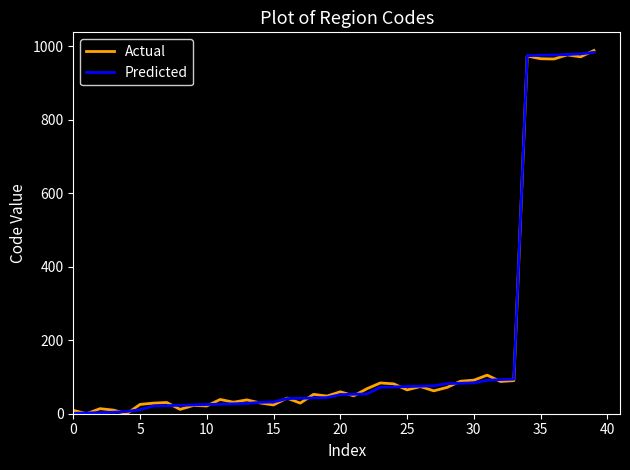

Is this an area chart (filled region under the line)?

No